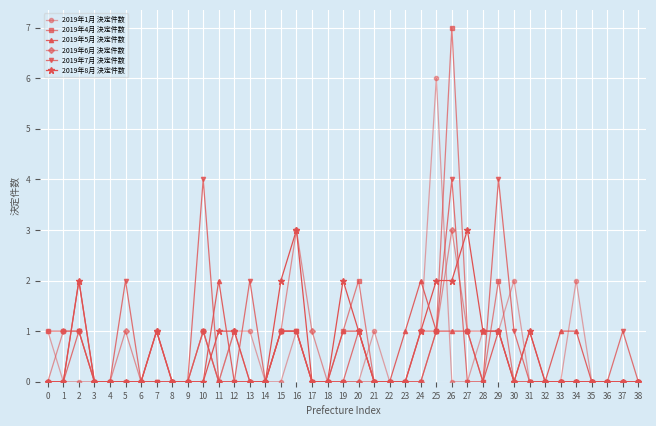

What are all the series names shown in the legend?

2019年1月 決定件数, 2019年4月 決定件数, 2019年5月 決定件数, 2019年6月 決定件数, 2019年7月 決定件数, 2019年8月 決定件数